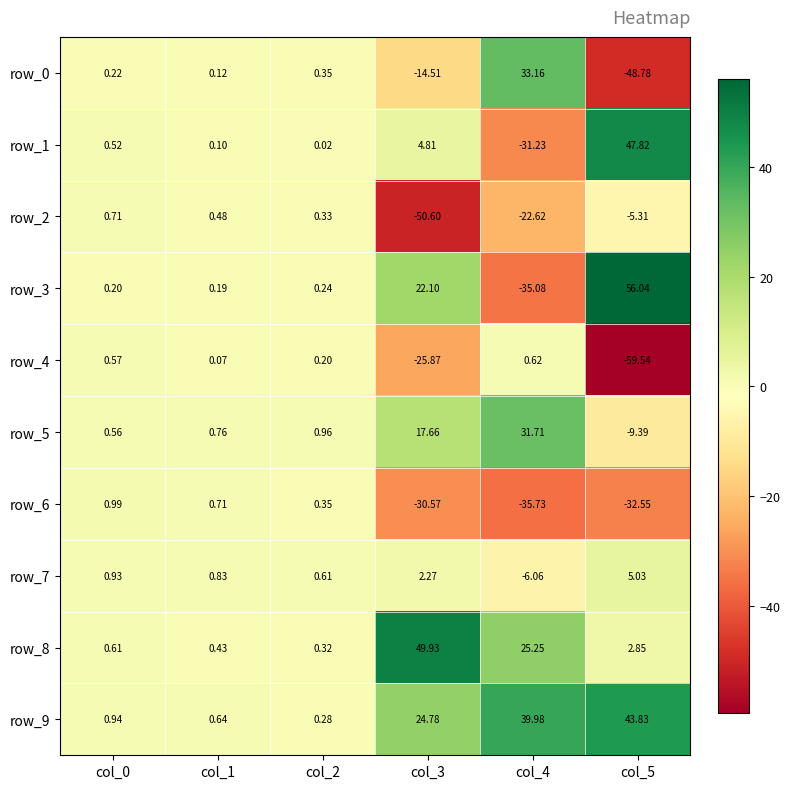

Which series has the largest range (max minus min)?

row_3